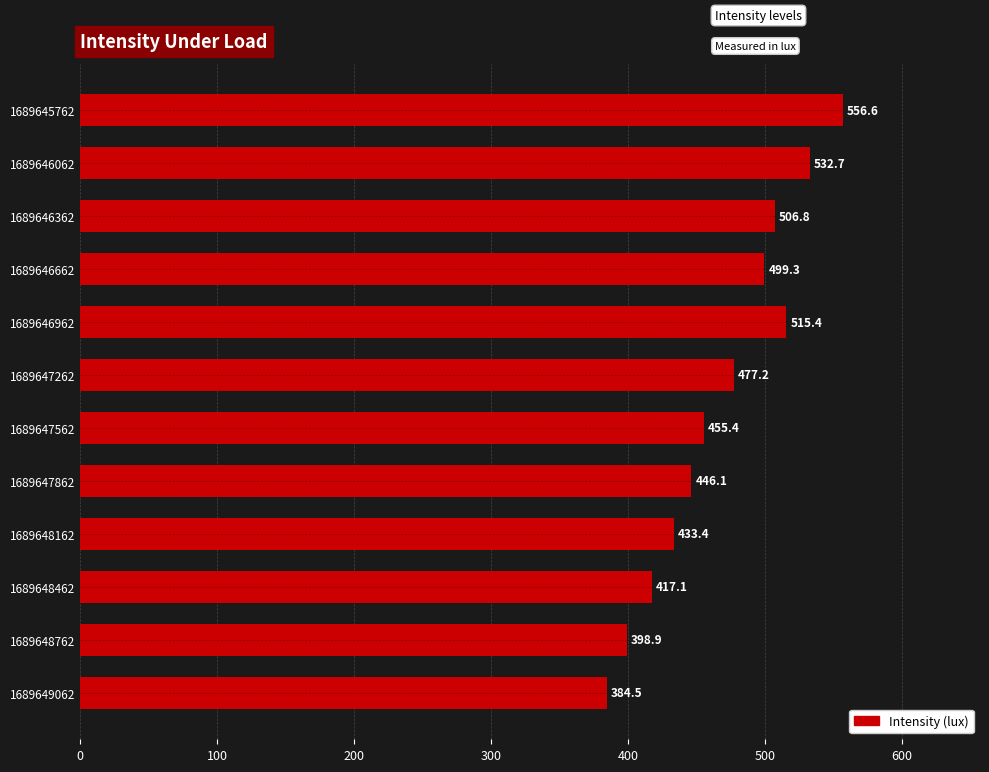

Between 1689645762 and 1689647262, which is larger?

1689645762